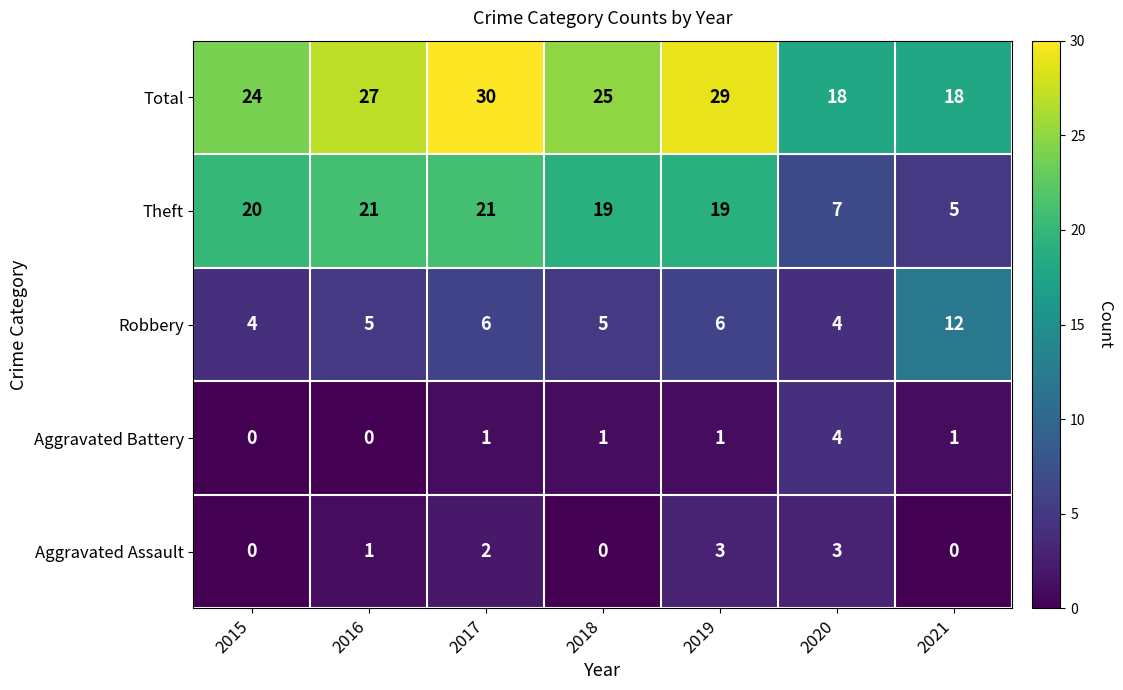

Count the number of categories in the chart.

7